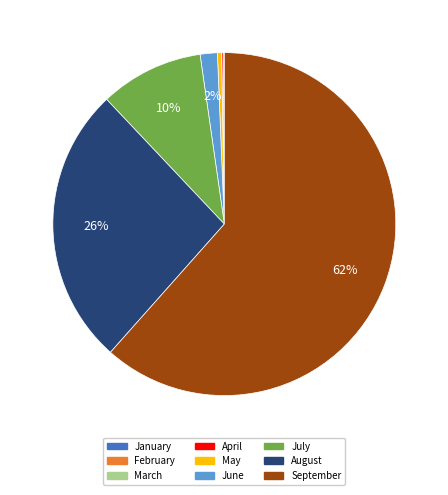

What is the largest slice in the pie chart?

September